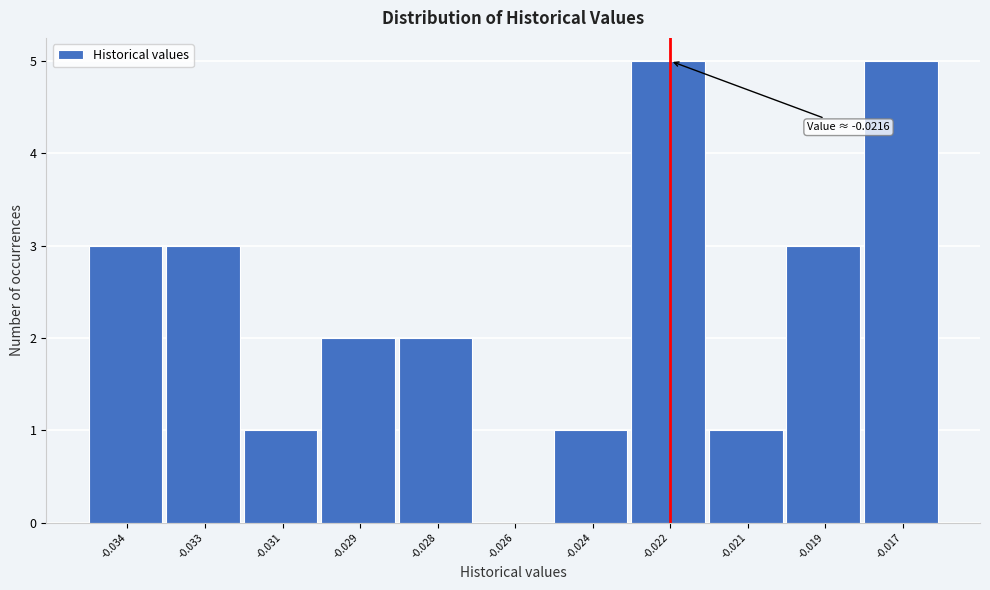

Reading right to left, extract all data points from this chart.

-0.017=5	-0.019=3	-0.021=1	-0.022=5	-0.024=1	-0.026=0	-0.028=2	-0.029=2	-0.031=1	-0.033=3	-0.034=3